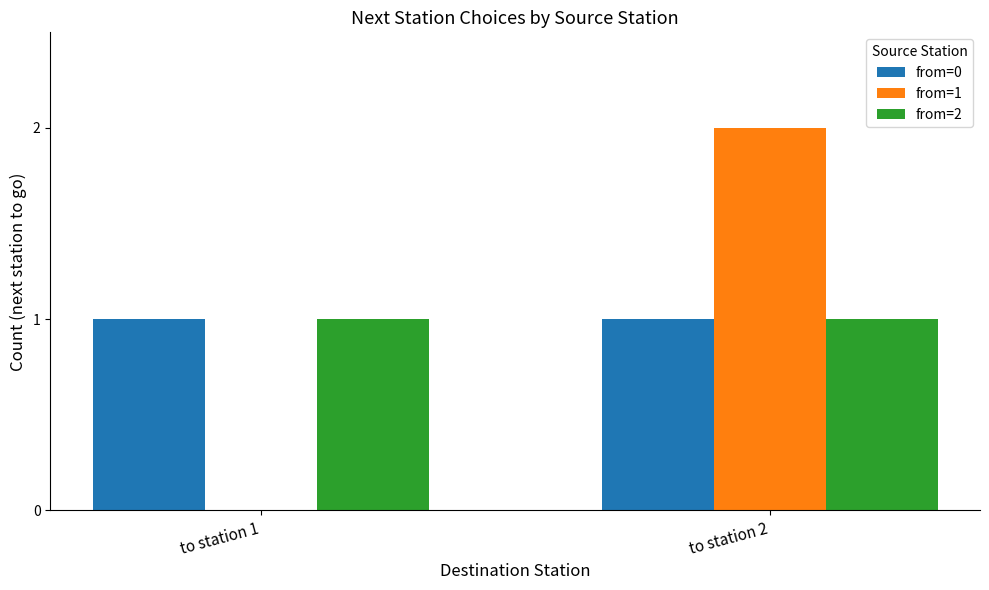

Which series changed the most between to station 1 and to station 2?

from=1